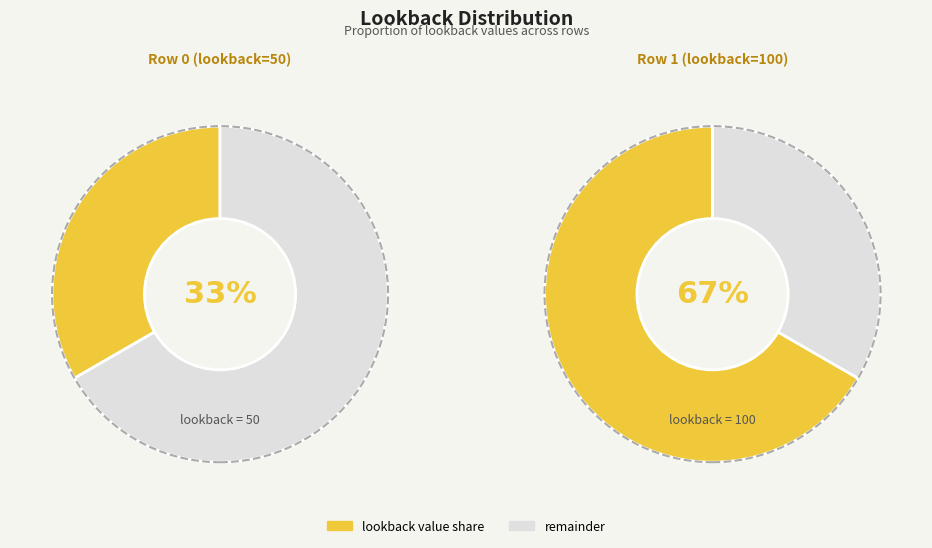

Between Row 1 (lookback=100) and Row 0 (lookback=50), which is larger?

Row 1 (lookback=100)